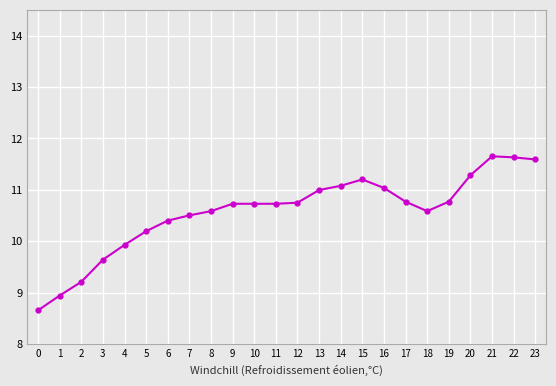

What is the minimum value shown in the chart?

8.7